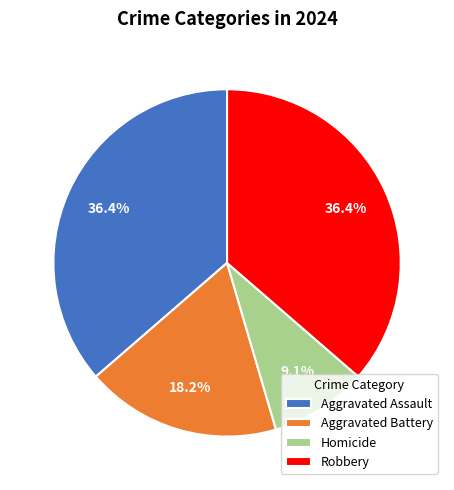

What is the total percentage of Aggravated Assault and Aggravated Battery?

54.5%